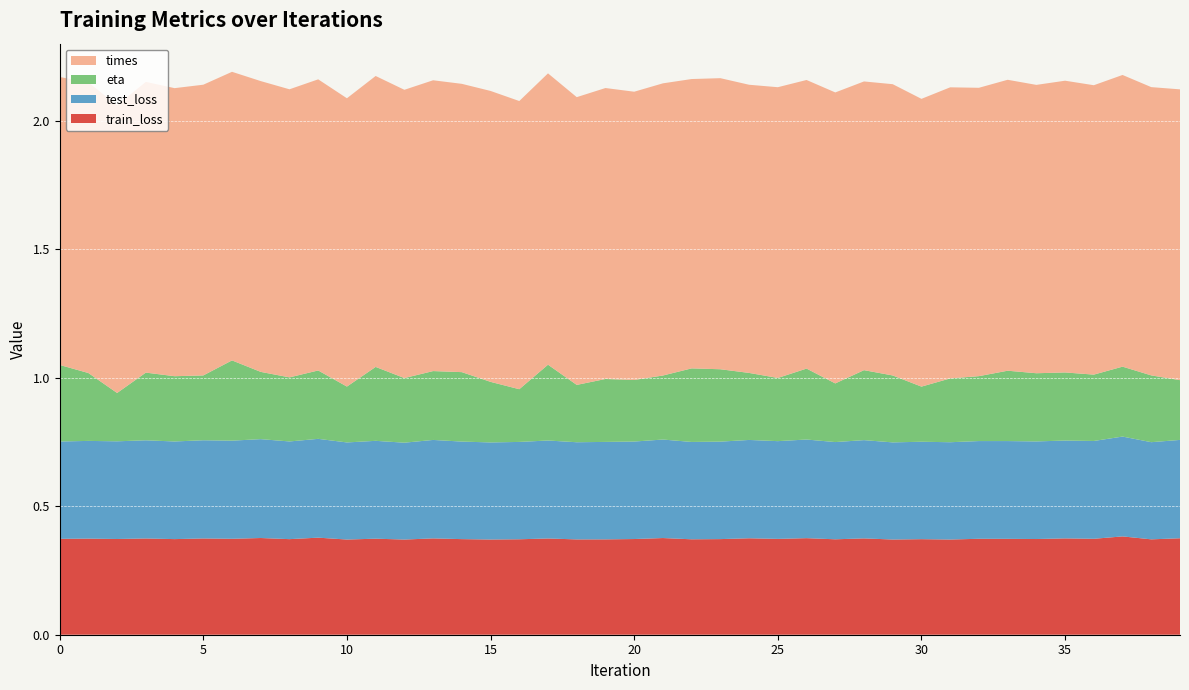

Reading left to right, extract all data points from this chart.

train_loss: 0.4	0.4	0.4	0.4	0.4	0.4	0.4	0.4	0.4	0.4	0.4	0.4	0.4	0.4	0.4	0.4	0.4	0.4	0.4	0.4	0.4	0.4	0.4	0.4	0.4	0.4	0.4	0.4	0.4	0.4	0.4	0.4	0.4	0.4	0.4	0.4	0.4	0.4	0.4	0.4
test_loss: 0.4	0.4	0.4	0.4	0.4	0.4	0.4	0.4	0.4	0.4	0.4	0.4	0.4	0.4	0.4	0.4	0.4	0.4	0.4	0.4	0.4	0.4	0.4	0.4	0.4	0.4	0.4	0.4	0.4	0.4	0.4	0.4	0.4	0.4	0.4	0.4	0.4	0.4	0.4	0.4
eta: 0.3	0.3	0.2	0.3	0.3	0.3	0.3	0.3	0.2	0.3	0.2	0.3	0.3	0.3	0.3	0.2	0.2	0.3	0.2	0.2	0.2	0.2	0.3	0.3	0.3	0.2	0.3	0.2	0.3	0.3	0.2	0.2	0.3	0.3	0.3	0.3	0.3	0.3	0.3	0.2
times: 1.1	1.1	1.1	1.1	1.1	1.1	1.1	1.1	1.1	1.1	1.1	1.1	1.1	1.1	1.1	1.1	1.1	1.1	1.1	1.1	1.1	1.1	1.1	1.1	1.1	1.1	1.1	1.1	1.1	1.1	1.1	1.1	1.1	1.1	1.1	1.1	1.1	1.1	1.1	1.1